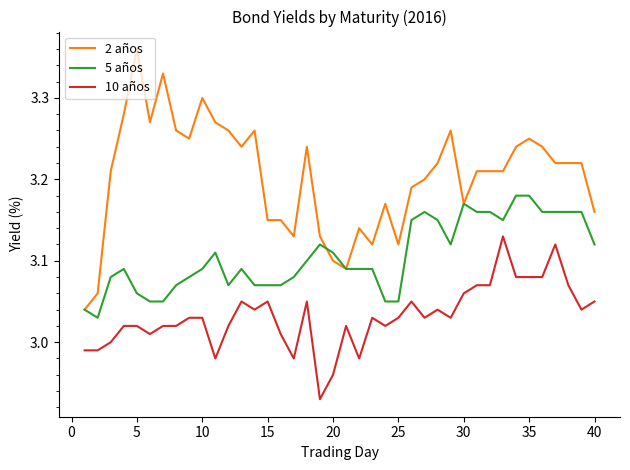

Which series has the largest total across all categories?

2 años